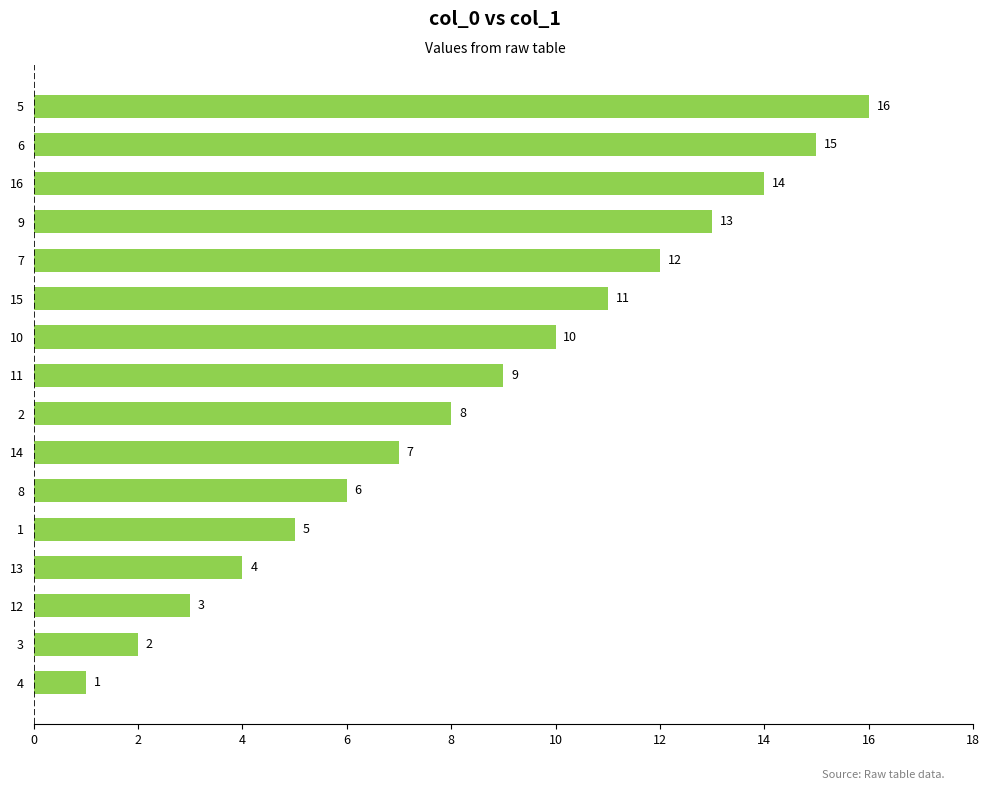

Rank the categories by value from lowest to highest.

4, 3, 12, 13, 1, 8, 14, 2, 11, 10, 15, 7, 9, 16, 6, 5